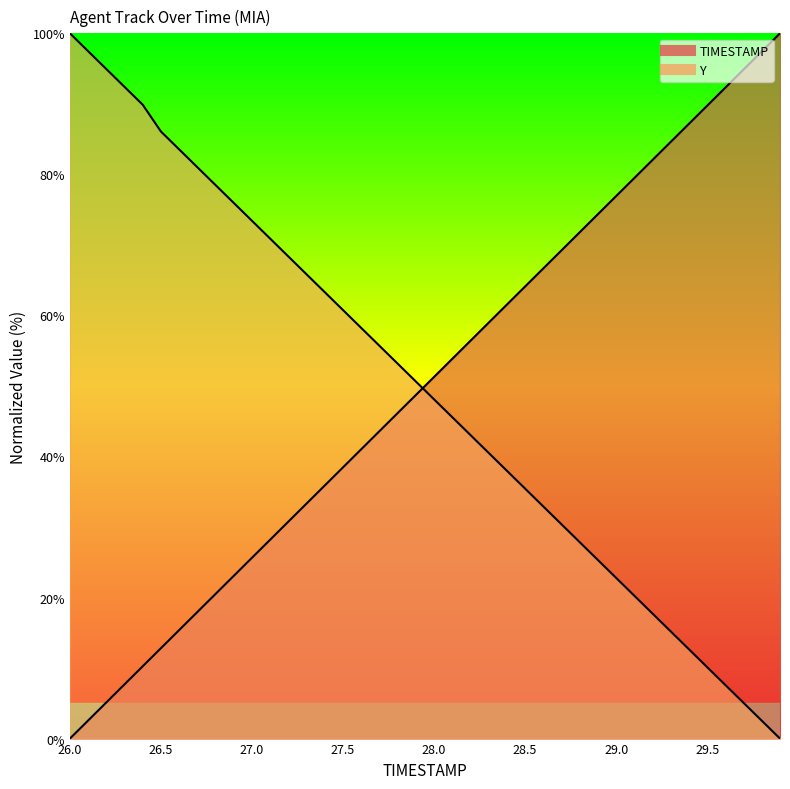

What is the label of the 2nd point from the left?

26.1